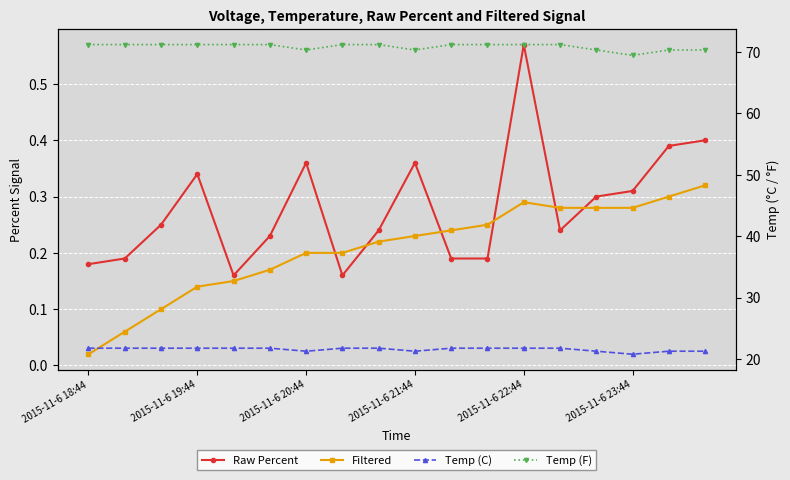

How many interior local valleys does the Raw Percent series have?

3